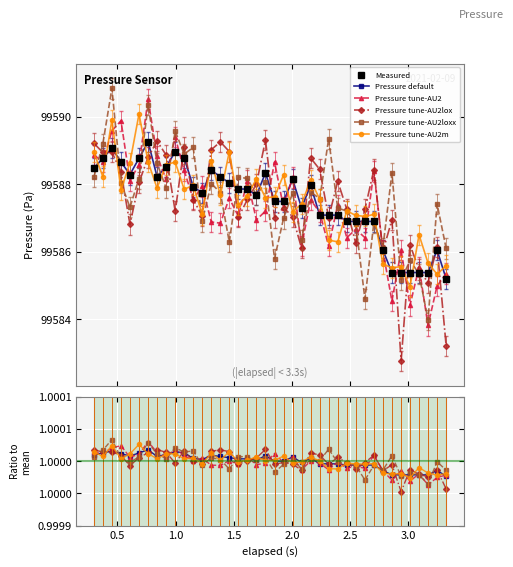

True or false: Pressure tune-AU2 has more than 2 interior local peaks.

True